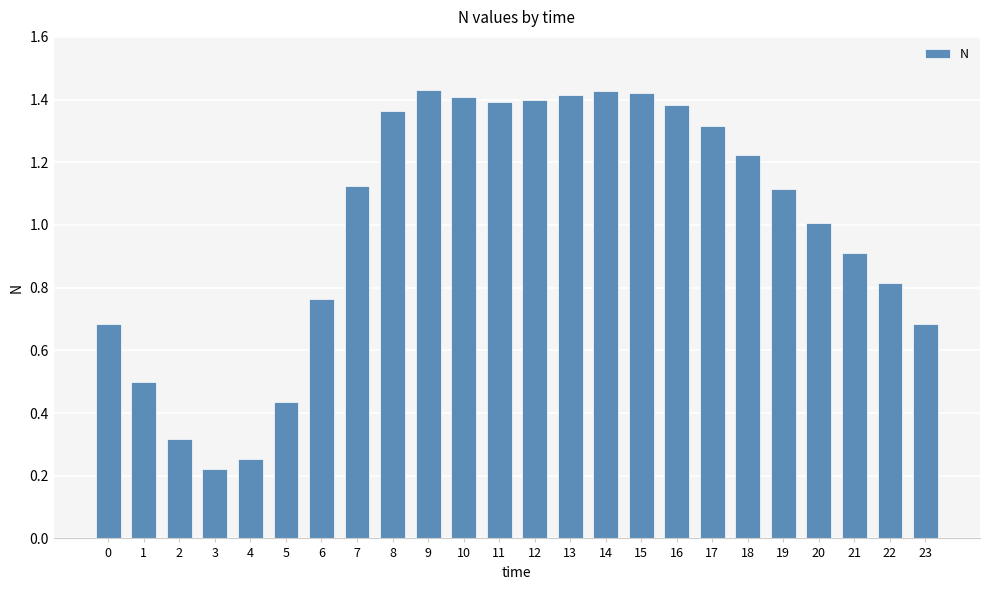

Does the chart contain any negative values?

No